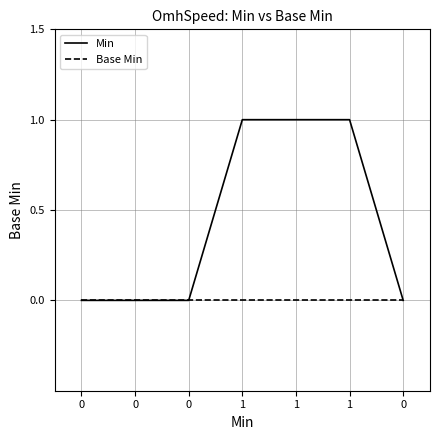

Reading left to right, extract all data points from this chart.

Min: 0=0	0=0	0=0	1=1	1=1	1=1	0=0
Base Min: 0=0	0=0	0=0	1=0	1=0	1=0	0=0